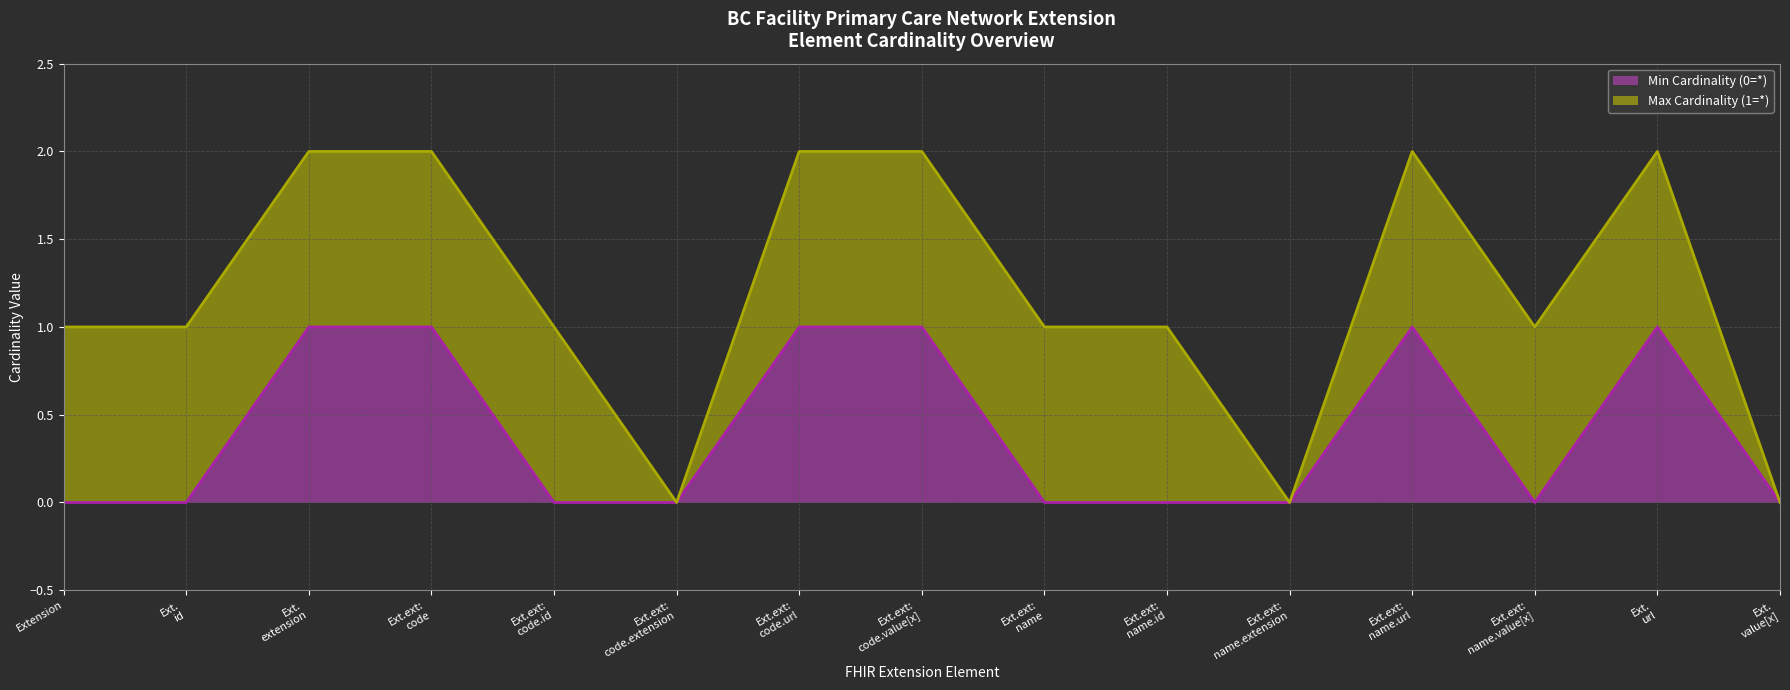

Reading left to right, extract all data points from this chart.

Min Cardinality (0=*) (line): 0	0	1	1	0	0	1	1	0	0	0	1	0	1	0
Max Cardinality (1=*) (line): 1	1	2	2	1	0	2	2	1	1	0	2	1	2	0